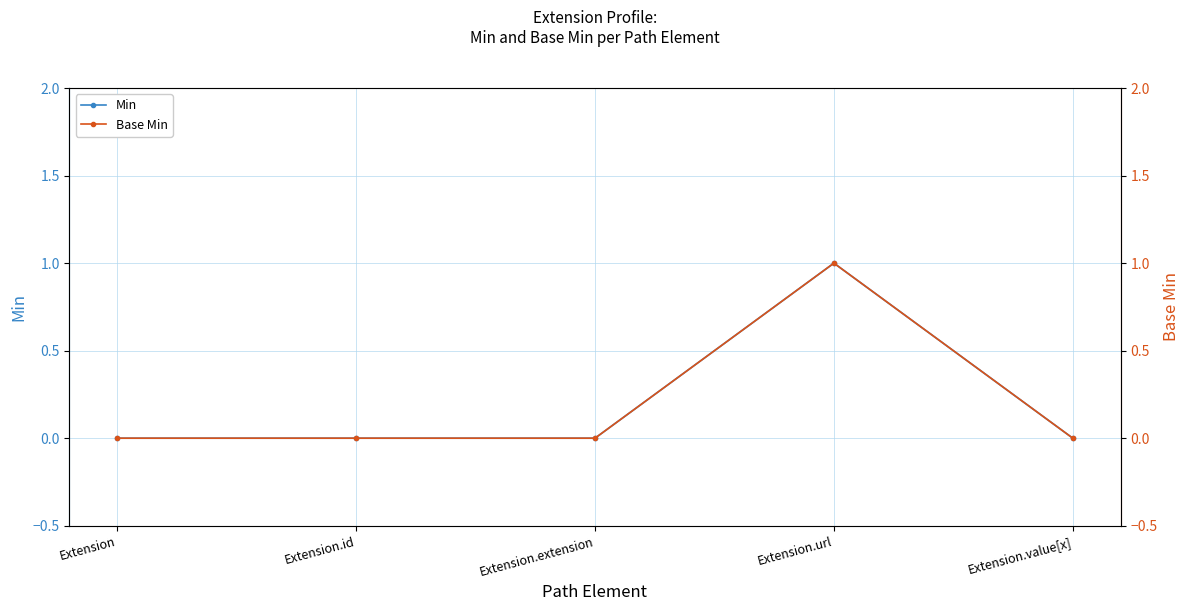

What is the label of the 5th point from the left?

Extension.value[x]